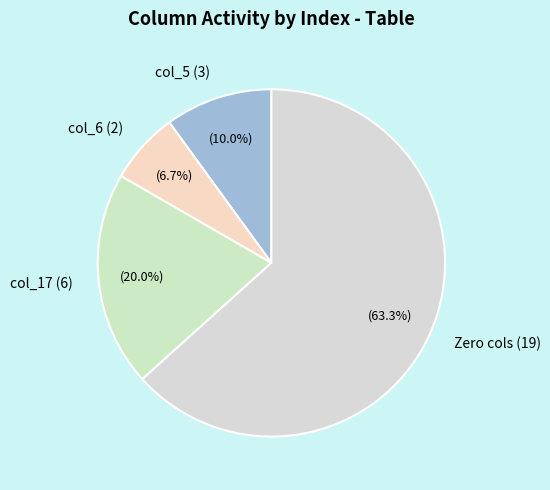

Count the number of slices in the pie.

4